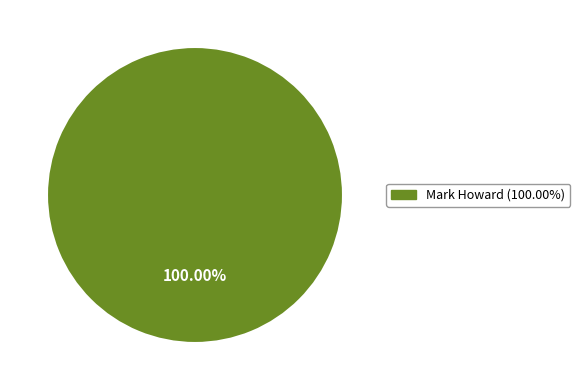

How many segments does this pie chart have?

1